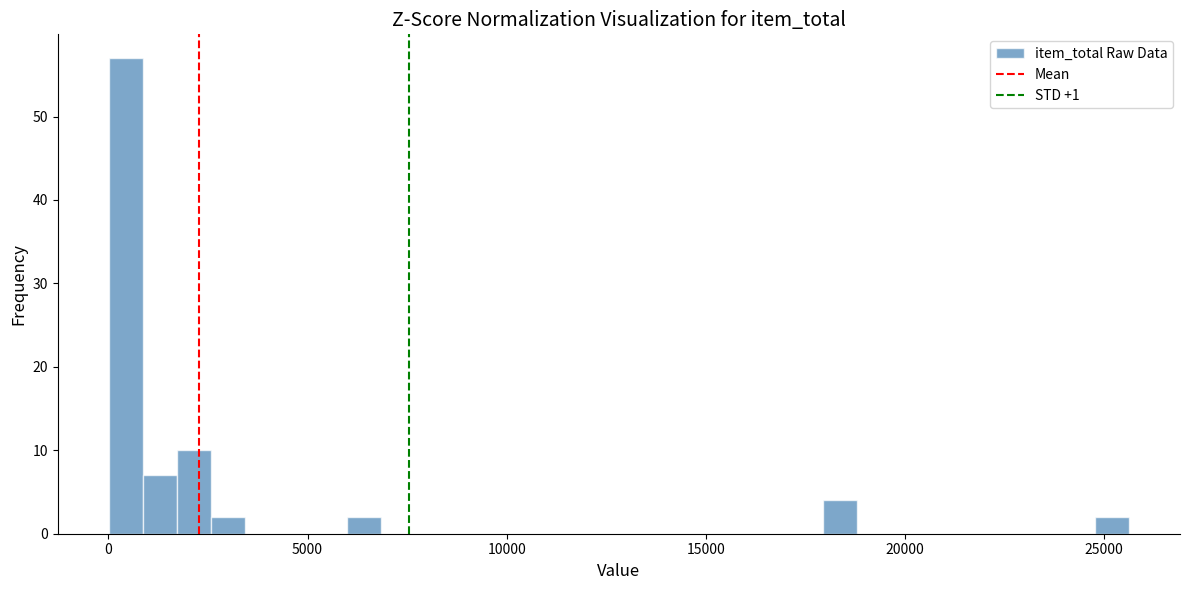

Around what value on the x-axis is the tallest bar? Give the approximate position of its centre, as read against the axis.

500